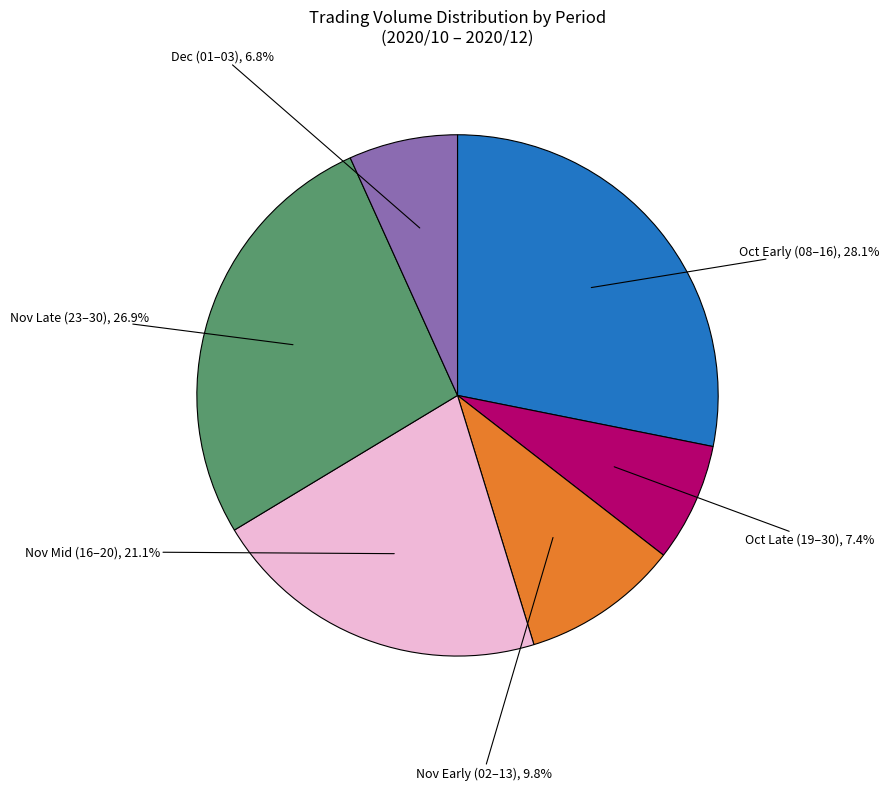

Does any single category account for the majority?

No